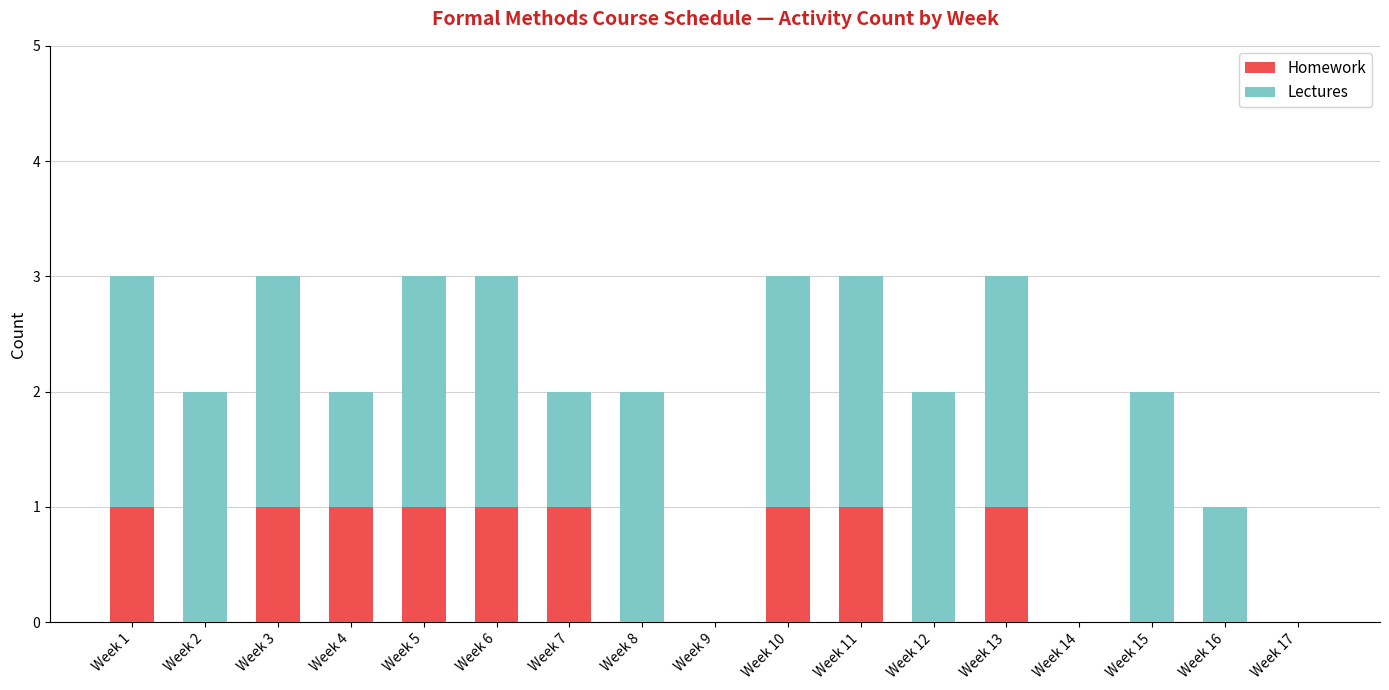

Is it true that Homework equals 1 at Week 13?

True